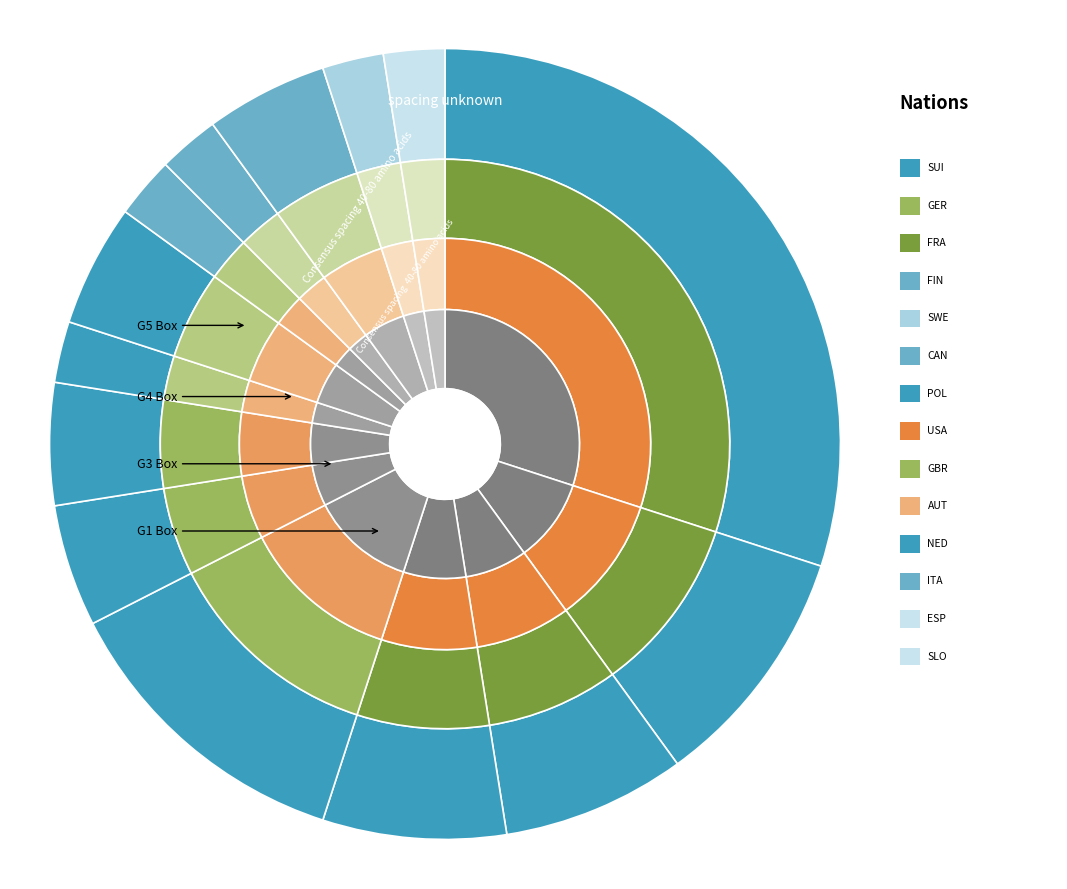

Which slice is the largest?

SUI